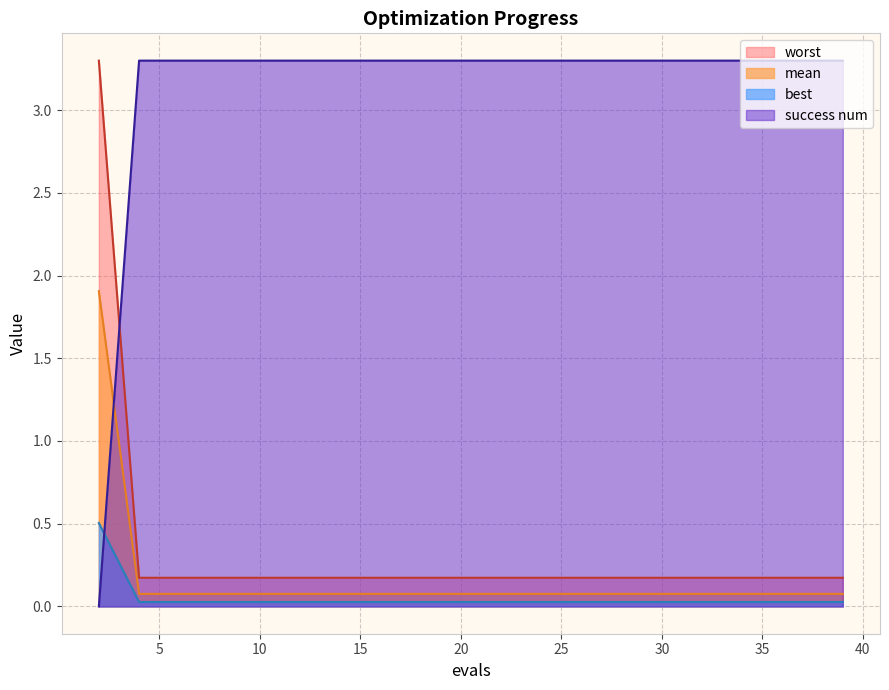

What is the spread (max minus min) of values at 37?

3.3